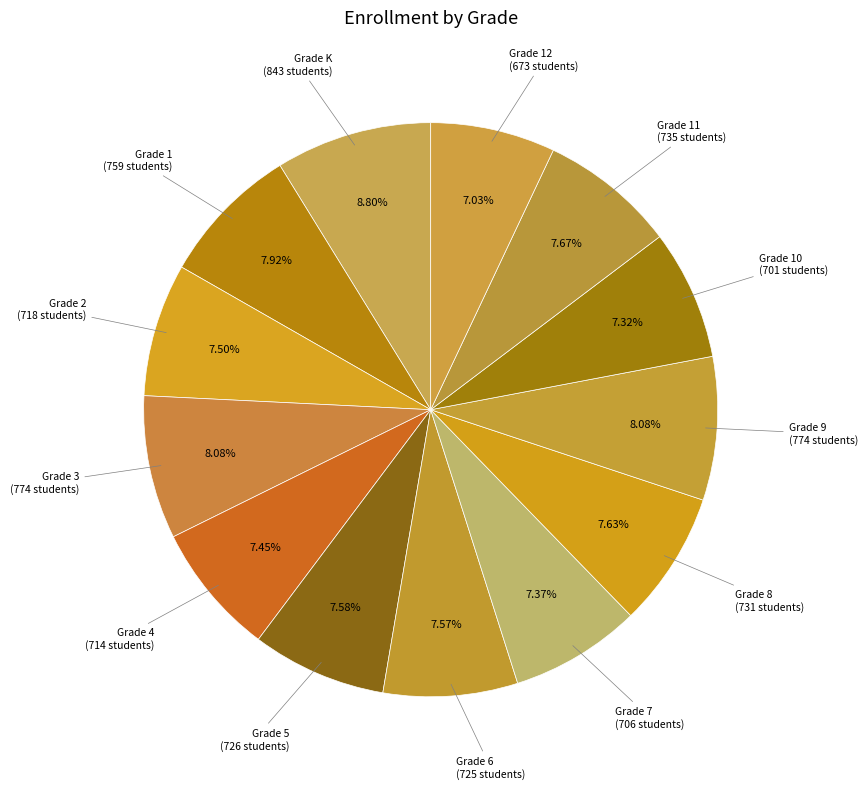

Count the number of slices in the pie.

13